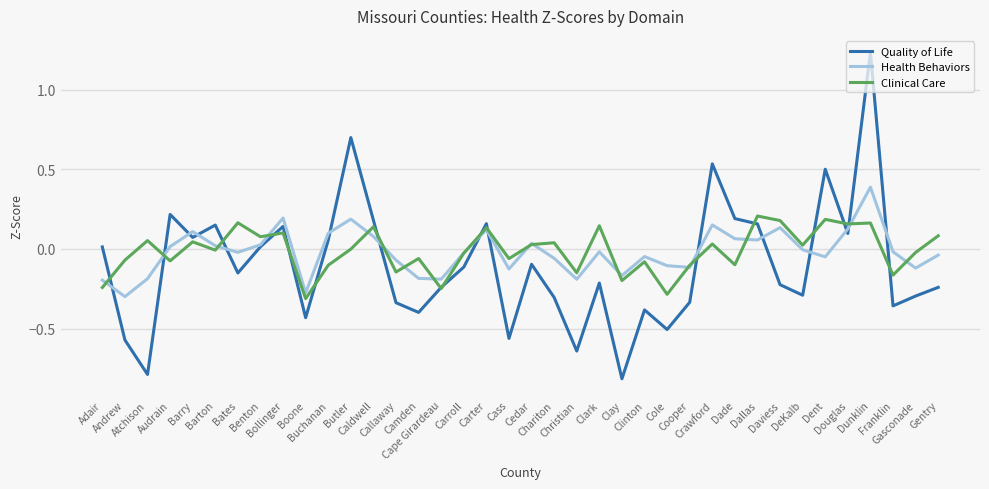

List the series in order of their peak value, lowest first.

Clinical Care, Health Behaviors, Quality of Life